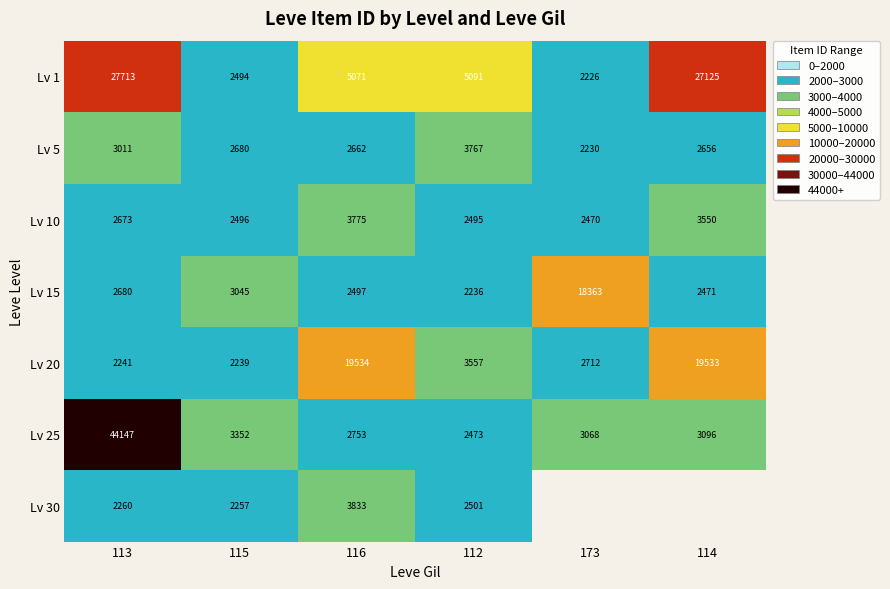

What is the highest value of the Lv 1 series?

27713